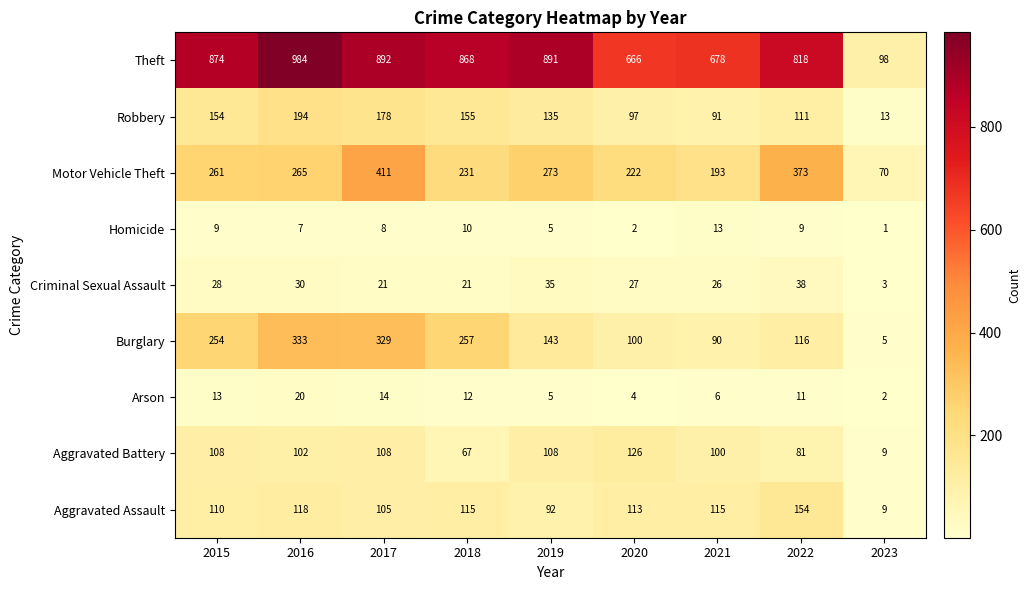

At how many categories does at least one series exceed 937?

1